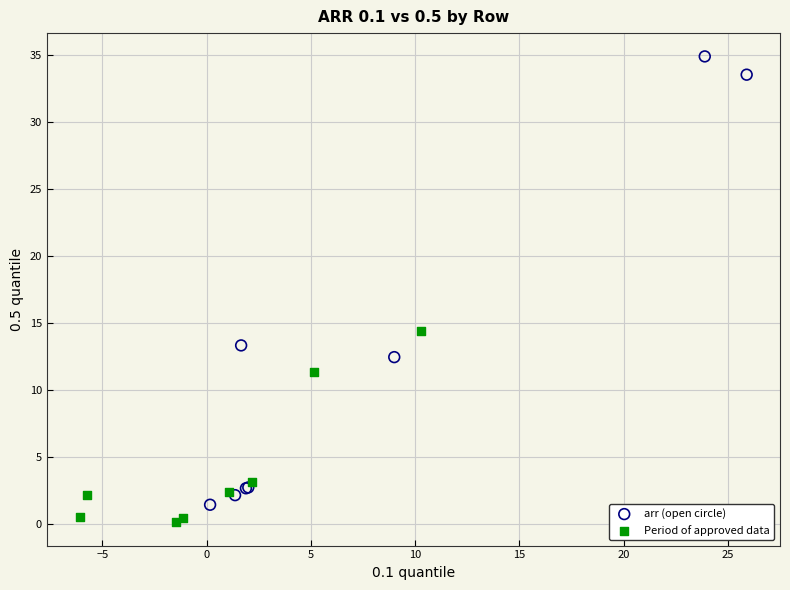

What are all the series names shown in the legend?

arr (open circle), Period of approved data